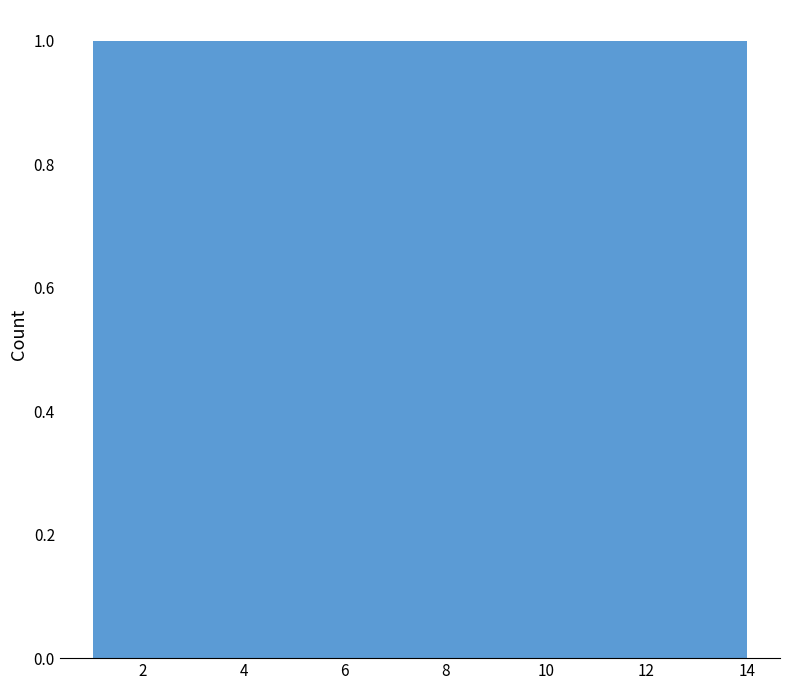

Reading left to right, transcribe this chart: for each bar, give the range it covers on the x-axis and its height. The values are not printed on the chart, so give them approximately, as read against the axis.

1 to 2: 1
2 to 3: 1
3 to 4: 1
4 to 5: 1
5 to 6: 1
6 to 7: 1
7 to 8: 1
8 to 9: 1
9 to 10: 1
10 to 11: 1
11 to 12: 1
12 to 13: 1
13 to 14: 1